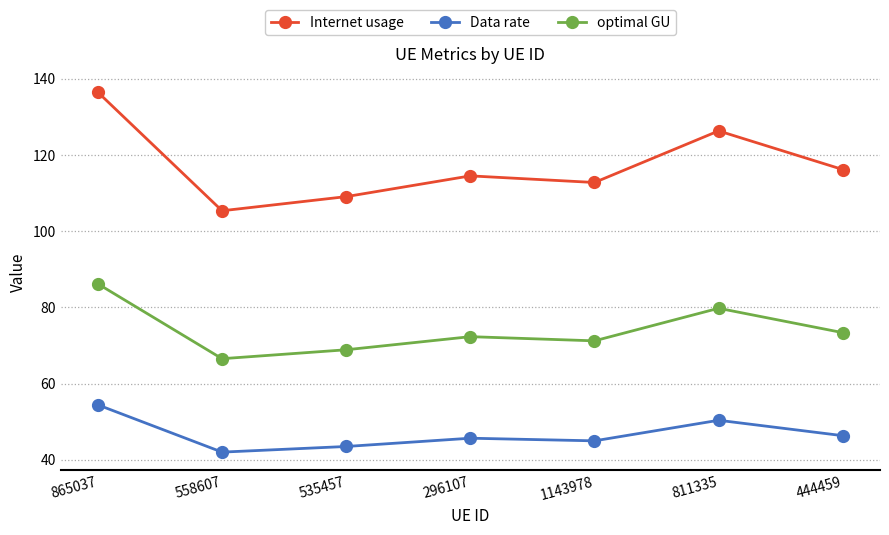

The value of Internet usage at 558607 is 139.3. True or false?

False